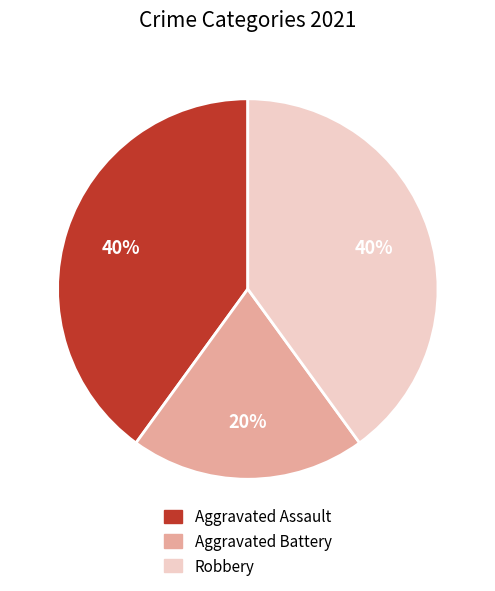

Does Aggravated Assault account for over 50% of the chart?

No